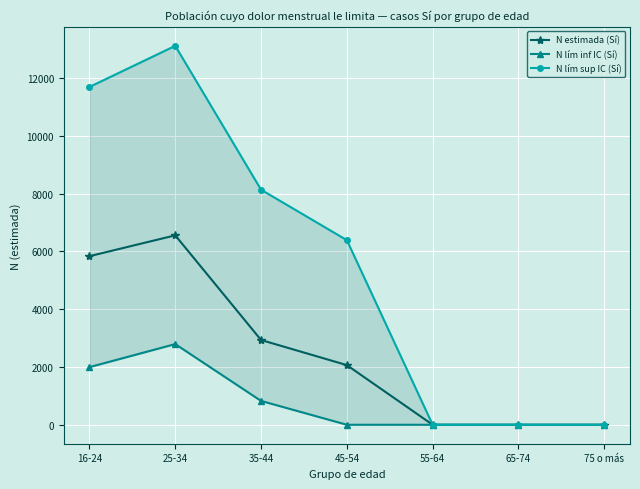

At which label is N estimada (Sí) closest to 3279?

35-44